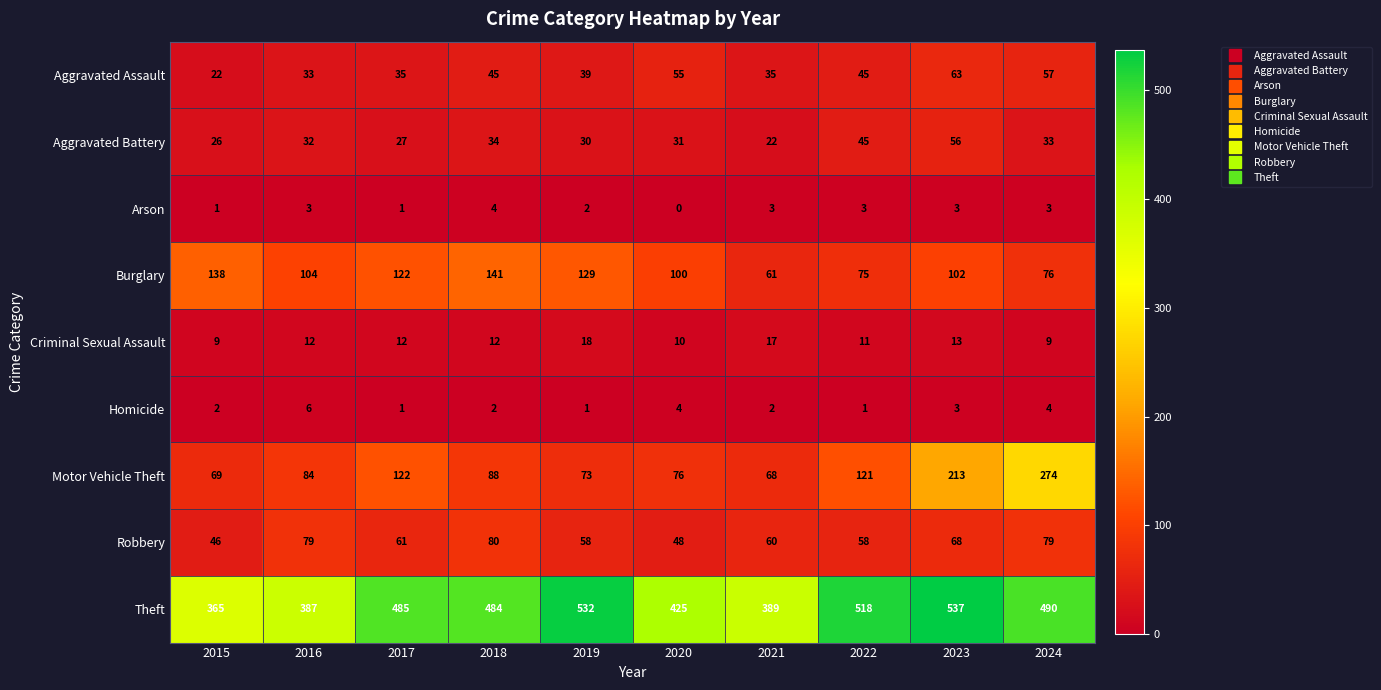

What is the difference between the Motor Vehicle Theft values at 2017 and 2018?

34